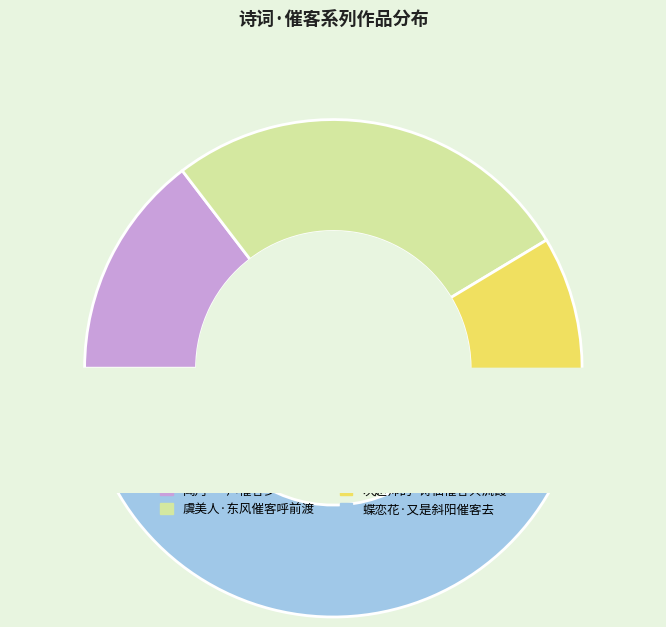

Does 蝶恋花·又是斜阳催客去 represent more than half of the total?

No